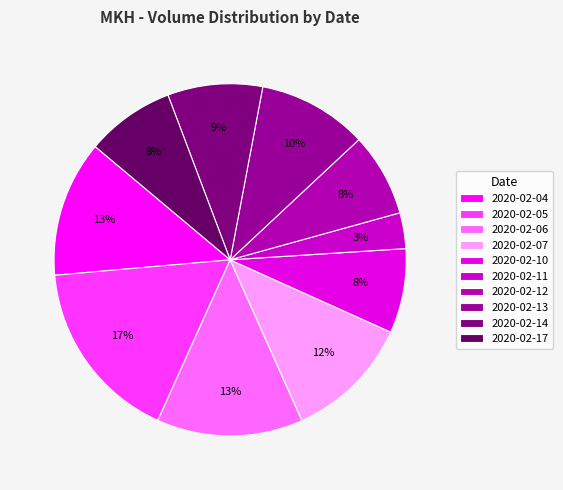

Count the number of slices in the pie.

10